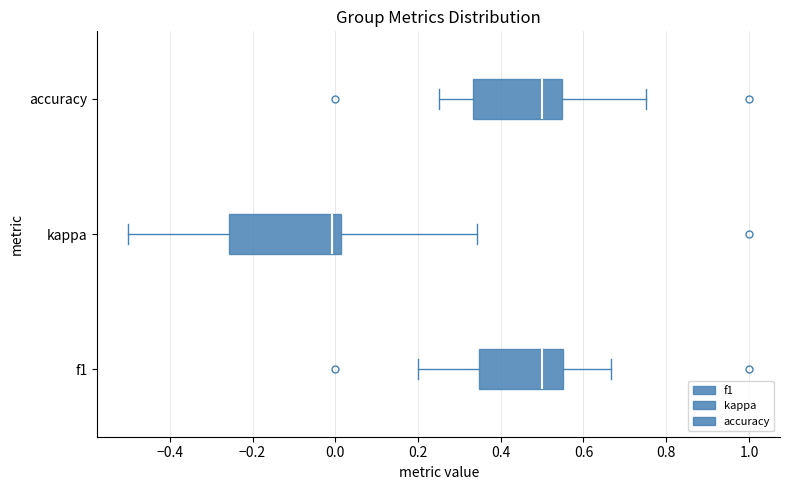

Reading bottom to top, transcribe this box plot: for each box, give where its median line is, the range the box spans, and where its two whiskers end, as read against the x-axis. The values are not printed on the chart, so give them approximately, as read against the axis.

f1: median 0.50, box 0.34 to 0.56, whiskers 0.20 to 0.66
kappa: median 0.00, box -0.26 to 0.02, whiskers -0.50 to 0.34
accuracy: median 0.50, box 0.34 to 0.54, whiskers 0.26 to 0.76